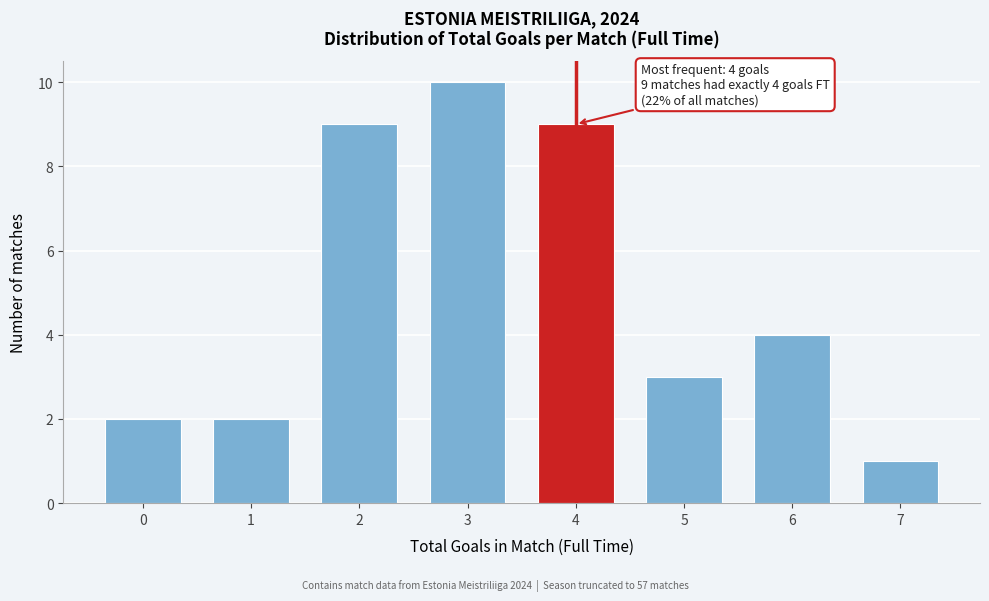

Reading right to left, what are all the values shown in this chart?

7=1	6=4	5=3	4=9	3=10	2=9	1=2	0=2